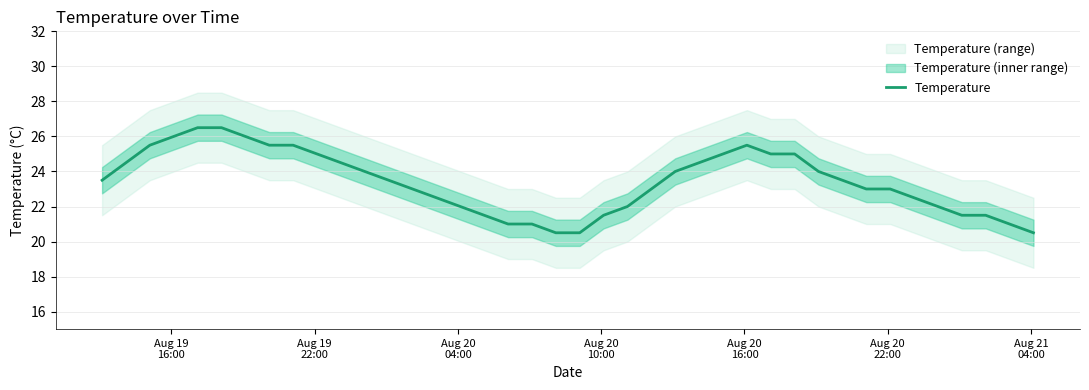

What is the minimum value for Temperature?

20.5